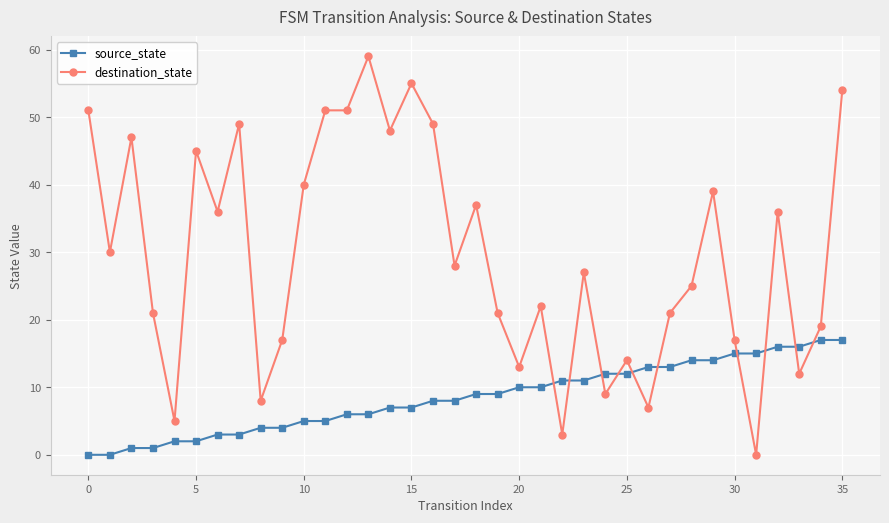

Reading left to right, list all the values displayed in this chart.

source_state: 0	0	1	1	2	2	3	3	4	4	5	5	6	6	7	7	8	8	9	9	10	10	11	11	12	12	13	13	14	14	15	15	16	16	17	17
destination_state: 51	30	47	21	5	45	36	49	8	17	40	51	51	59	48	55	49	28	37	21	13	22	3	27	9	14	7	21	25	39	17	0	36	12	19	54